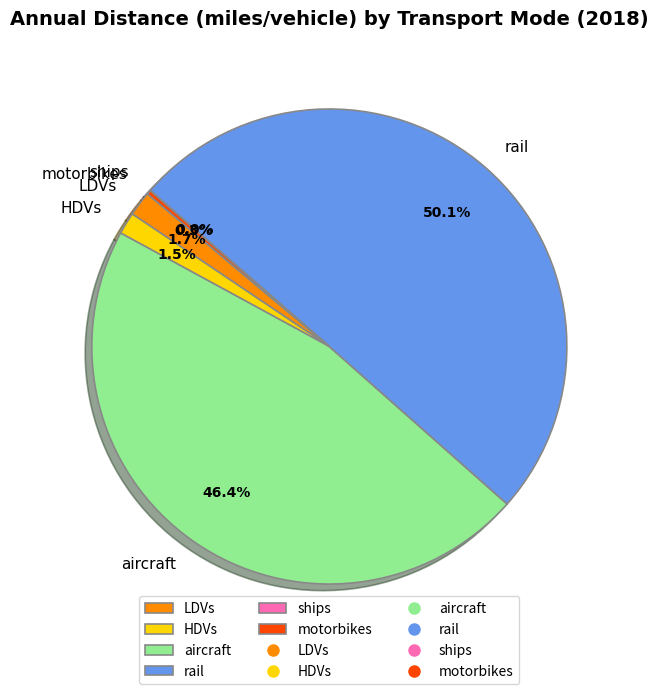

The aircraft slice represents 61% of the pie. True or false?

False